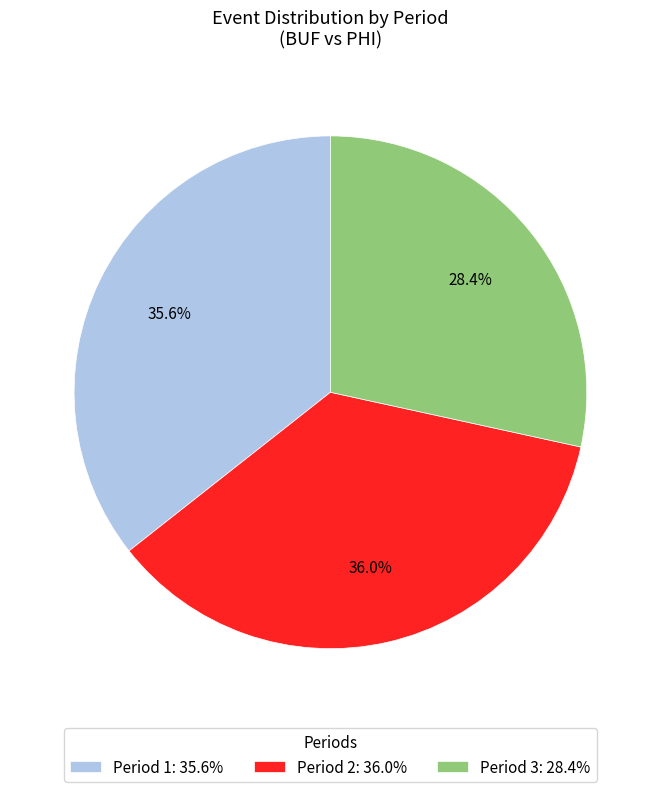

To the nearest percent, what is the combined percentage of Period 1 and Period 3?

64%